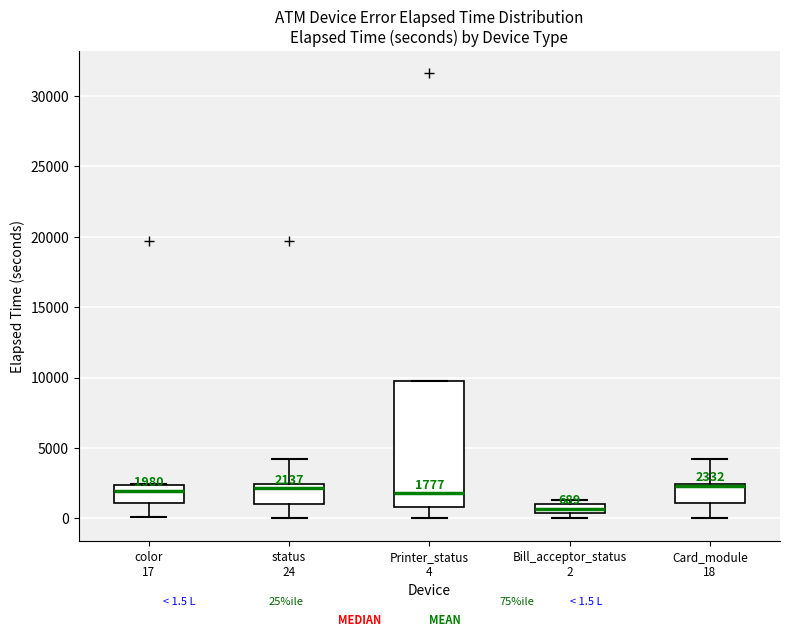

Comparing the boxes themselves (not the whiskers), which one is the tallest?

Printer_status 4